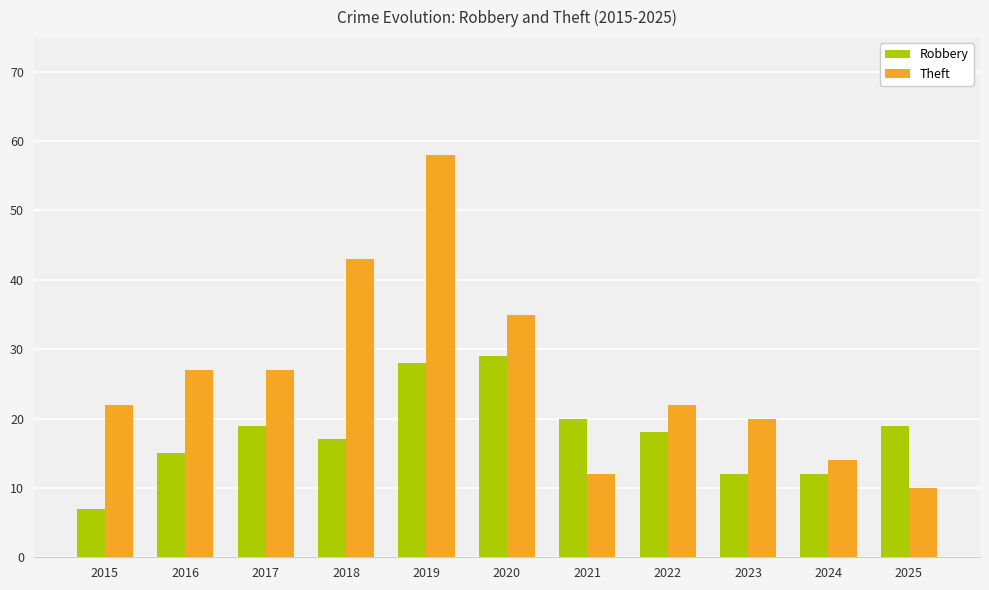

Is the value of Robbery at 2016 greater than the value of Theft at 2024?

Yes